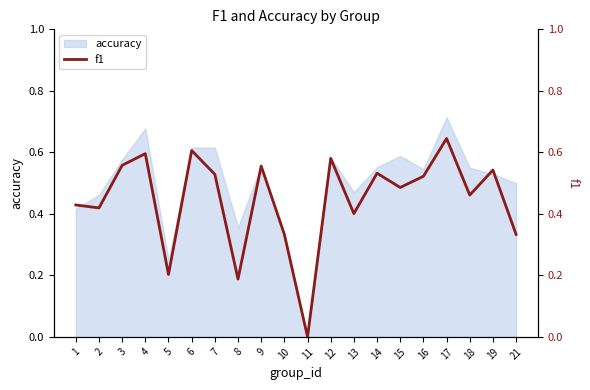

How many lines are shown in the chart?

1